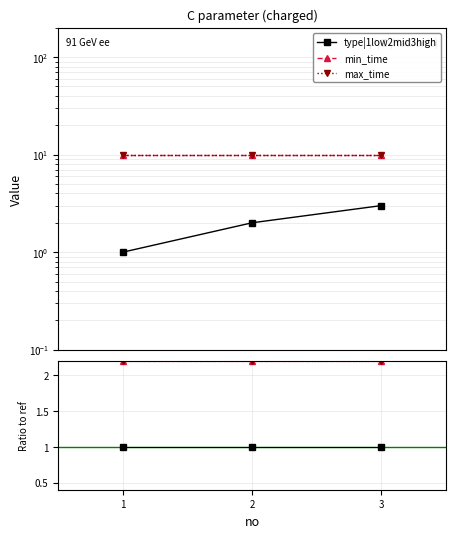

What value does the type|1low2mid3high series have at 1?

1.0